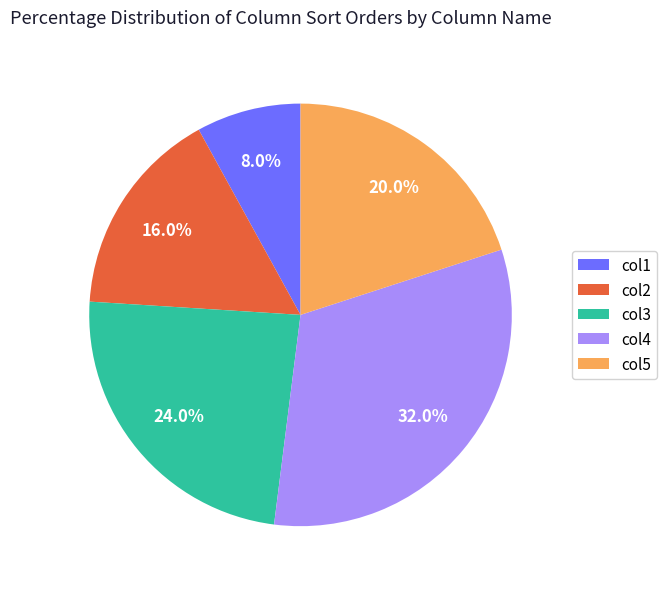

To the nearest percent, what is the combined percentage of col5 and col1?

28%